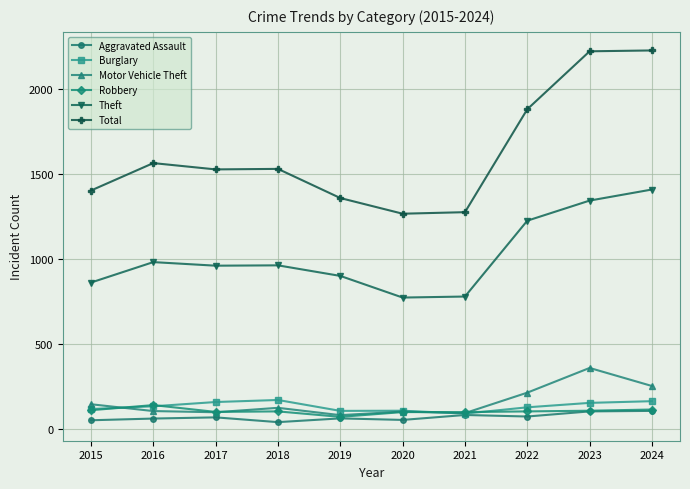

True or false: Motor Vehicle Theft has more than 0 interior local peaks.

True